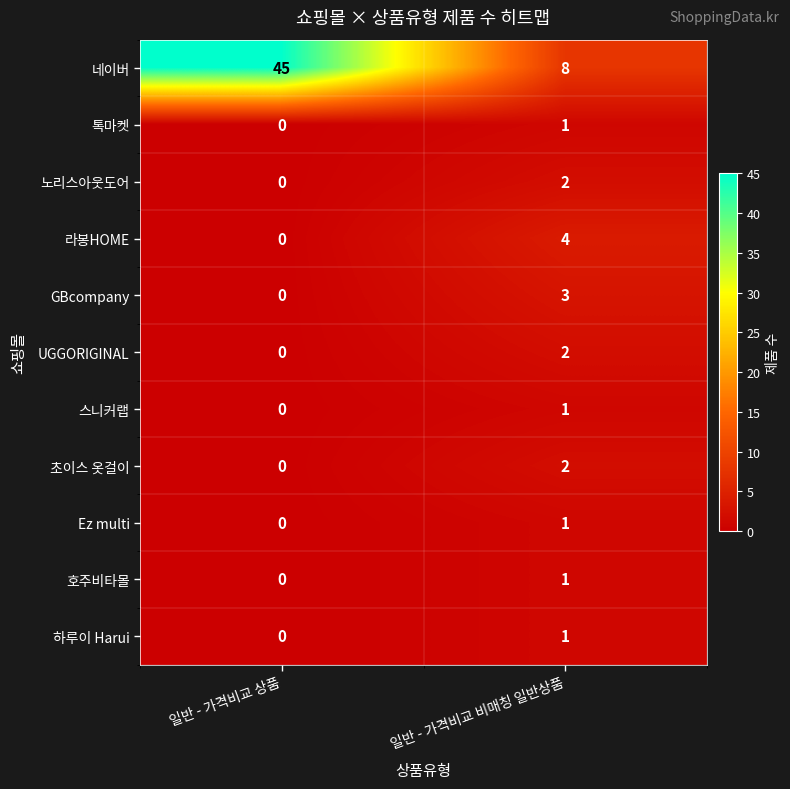

List the labels in order of 하루이 Harui value, largest first.

일반 - 가격비교 비매칭 일반상품, 일반 - 가격비교 상품